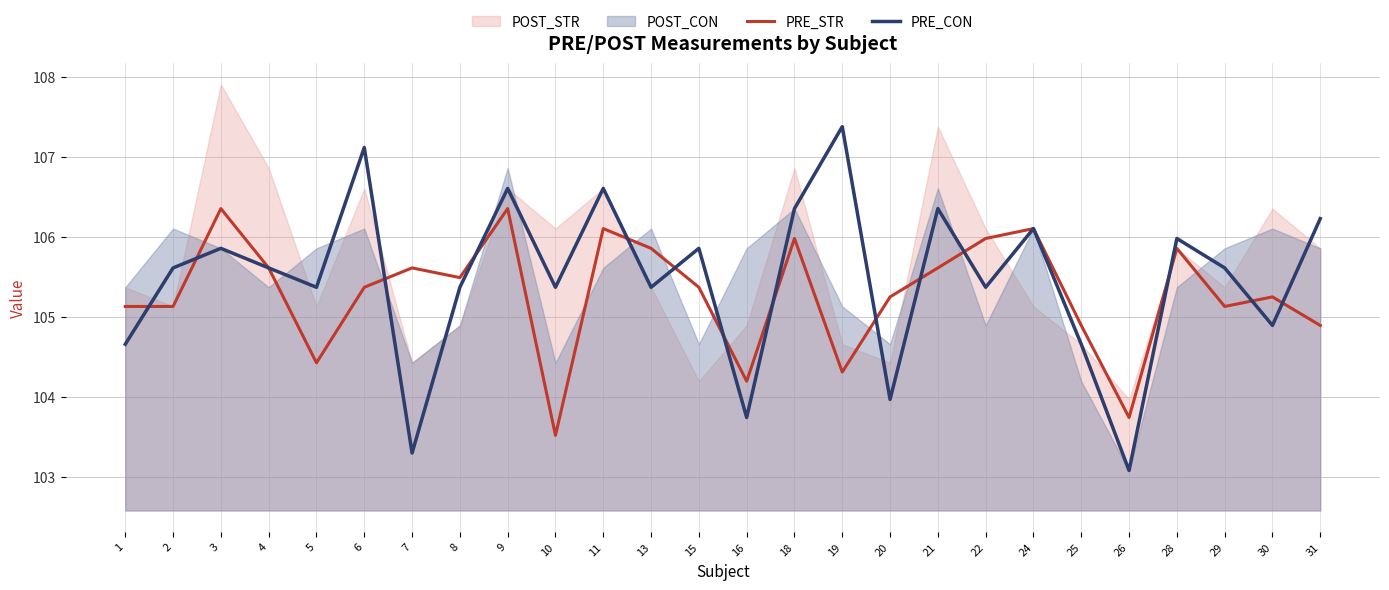

How many values in the PRE_CON series exceed 105?

19